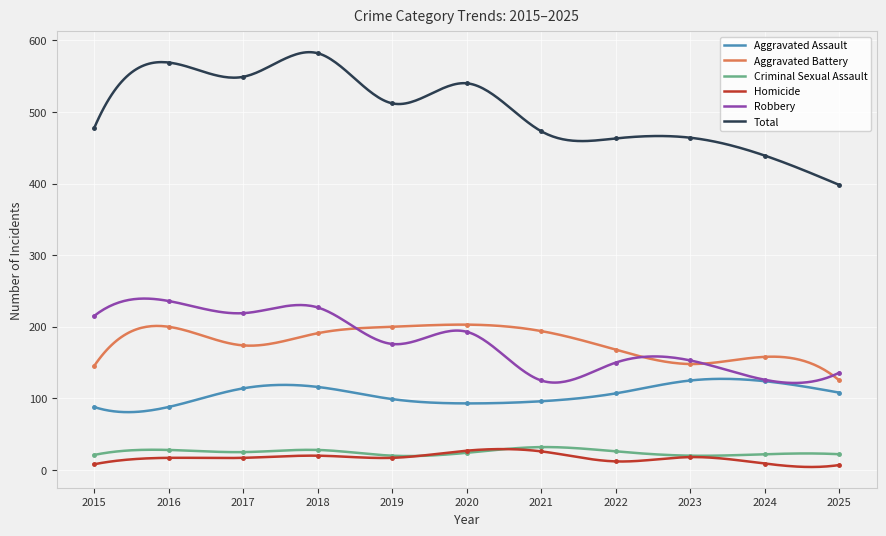

In Homicide, how many points are lower than both neighbors (excluding endpoints)?

4